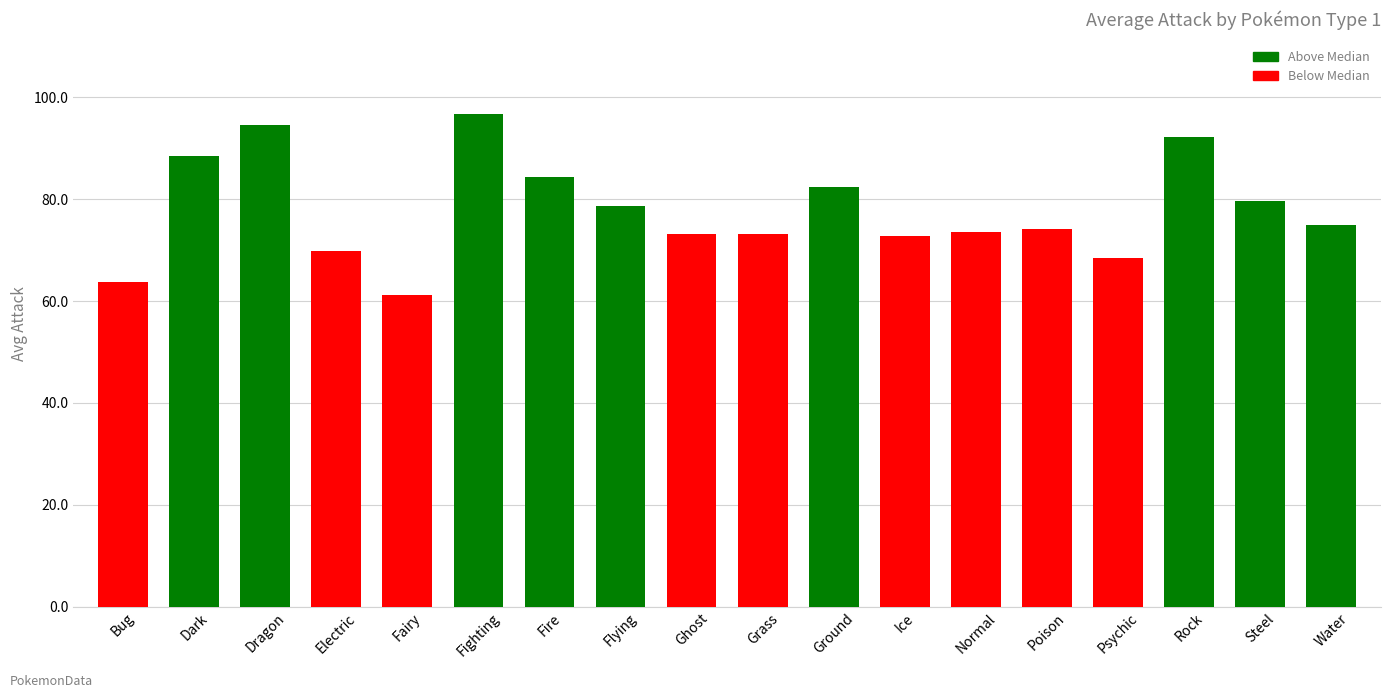

What is the ratio of the value at Ice to the value at Electric?

1.0